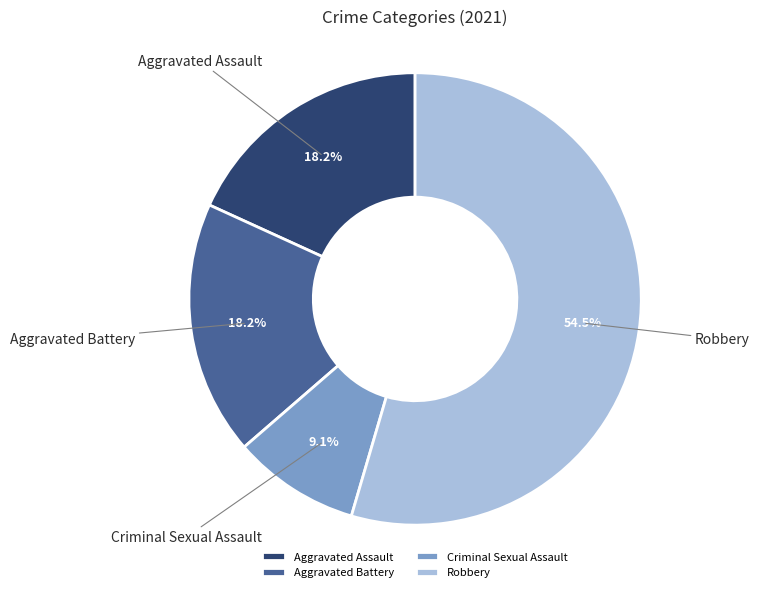

Between Aggravated Assault and Robbery, which is larger?

Robbery